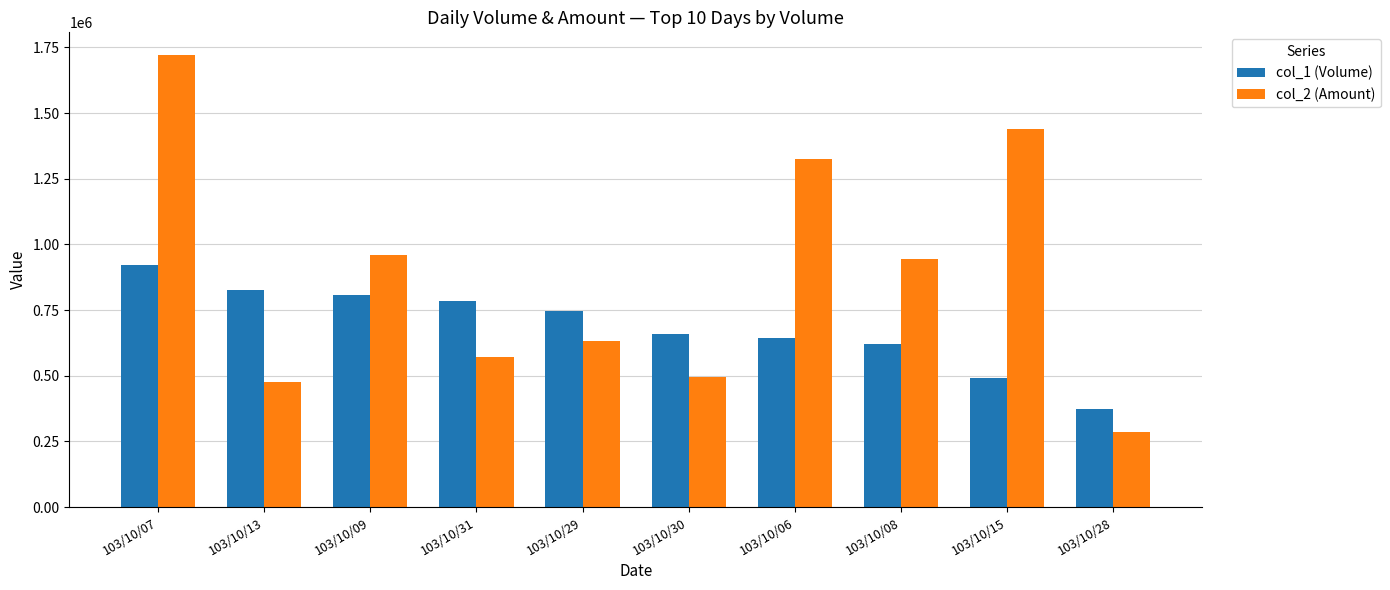

What is the approximate value of col_1 (Volume) at 103/10/28?

374000